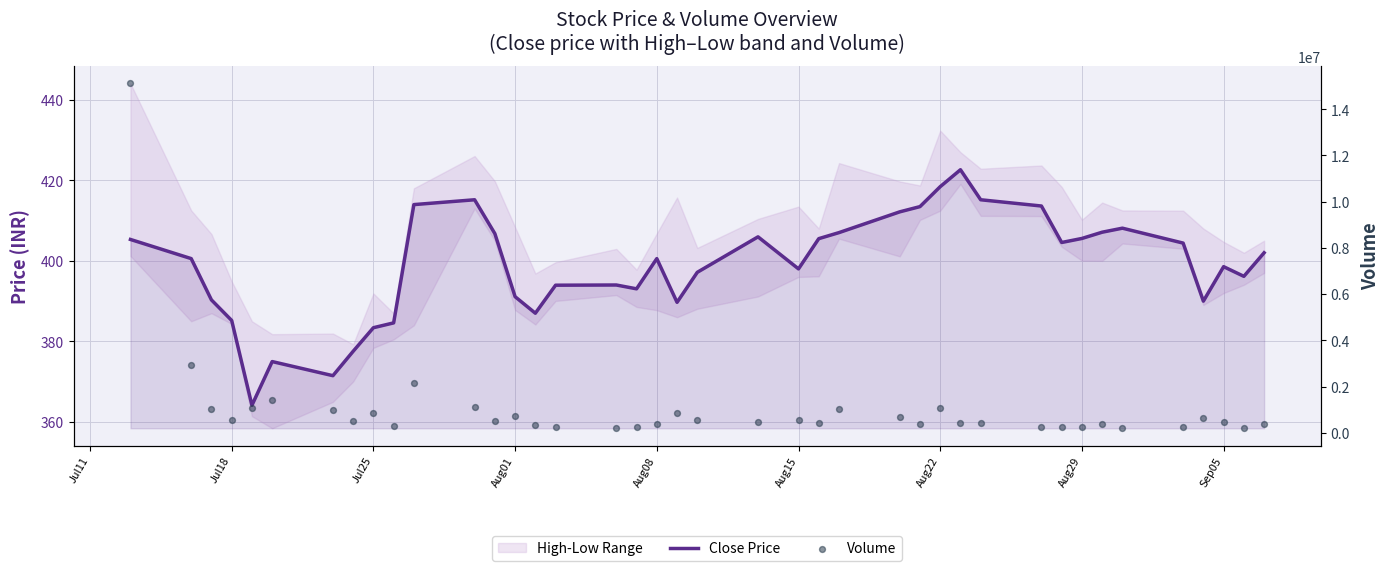

Which series has the largest total across all categories?

Volume